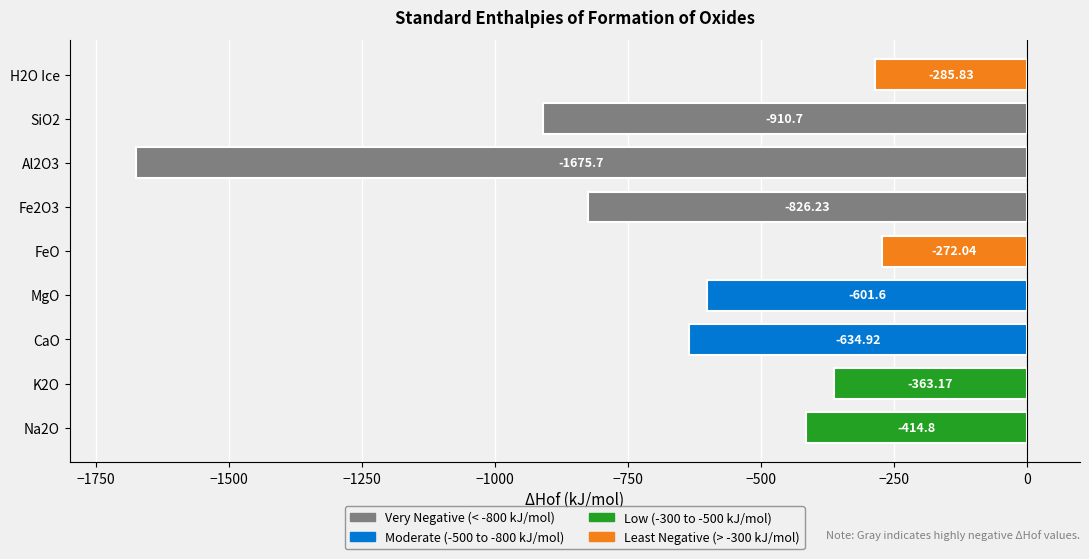

What is the maximum value shown in the chart?

-272.0